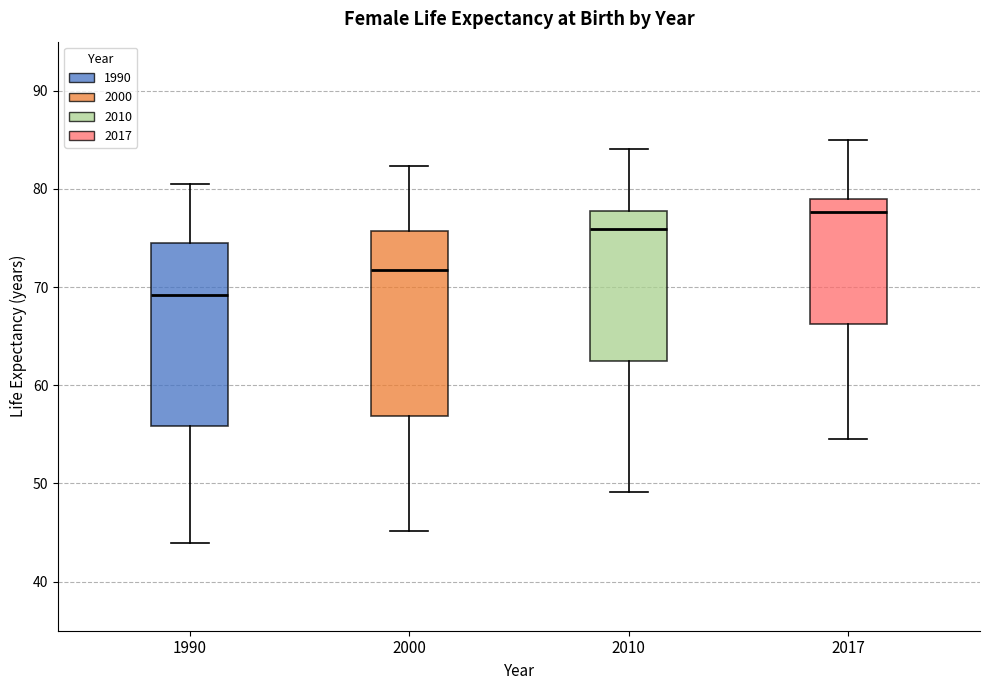

Reading left to right, transcribe this box plot: for each box, give where its median line is, the range the box spans, and where its two whiskers end, as read against the y-axis. The values are not printed on the chart, so give them approximately, as read against the axis.

1990: median 69, box 56 to 74, whiskers 44 to 81
2000: median 72, box 57 to 76, whiskers 45 to 82
2010: median 76, box 63 to 78, whiskers 49 to 84
2017: median 78, box 66 to 79, whiskers 55 to 85